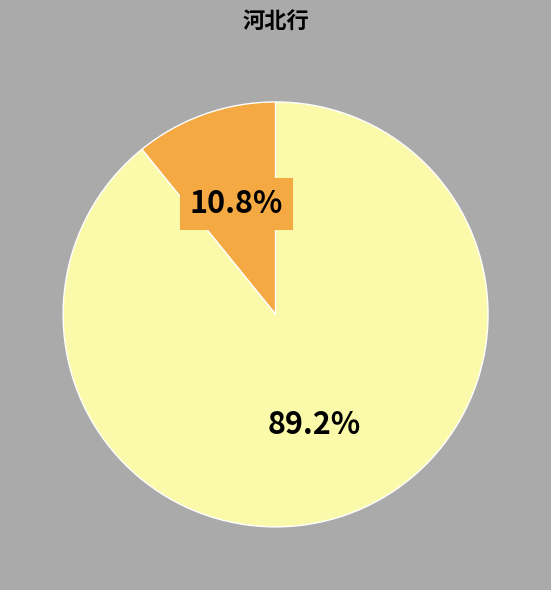

Is there any slice that represents more than half of the pie?

Yes